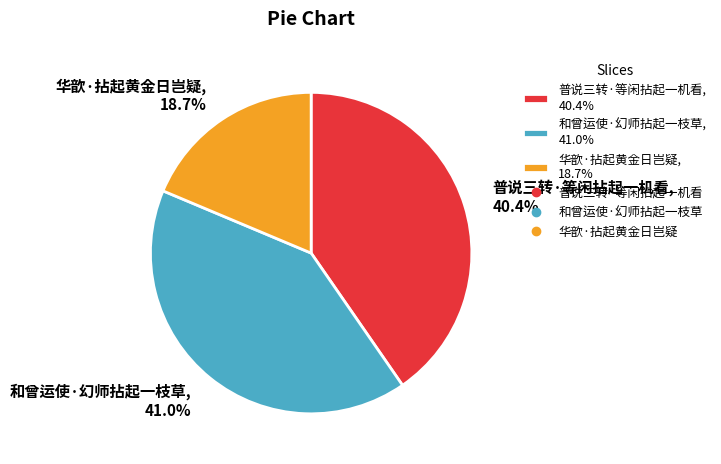

What is the largest slice in the pie chart?

和曾运使·幻师拈起一枝草